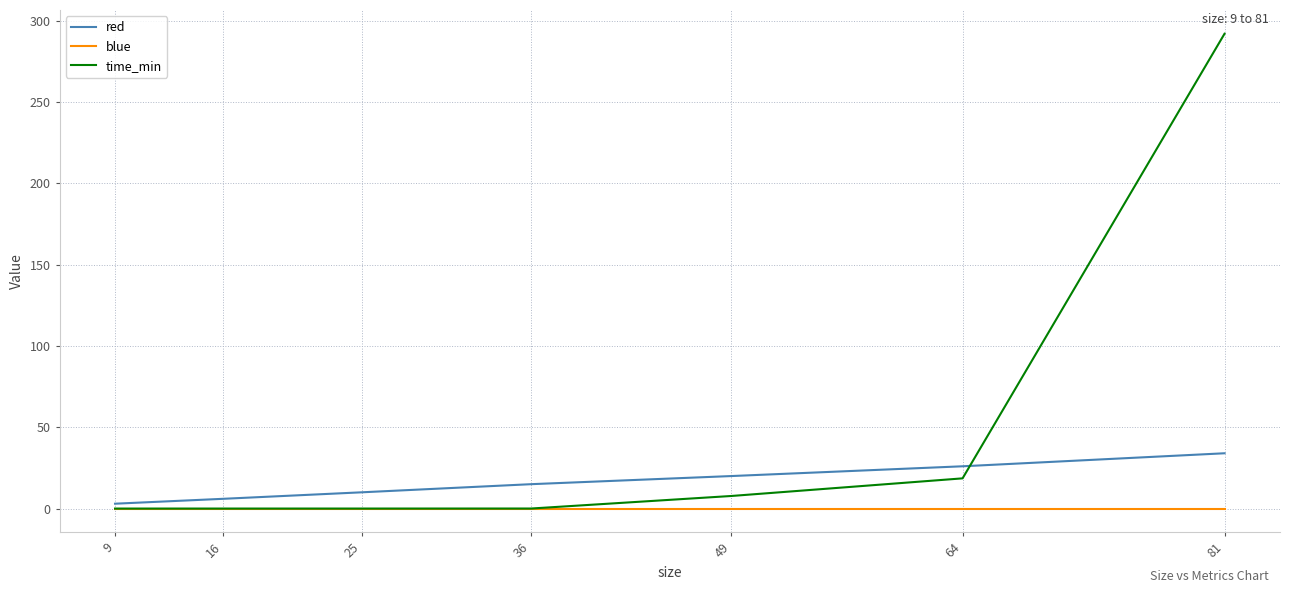

Which label corresponds to the largest value in the chart?

81